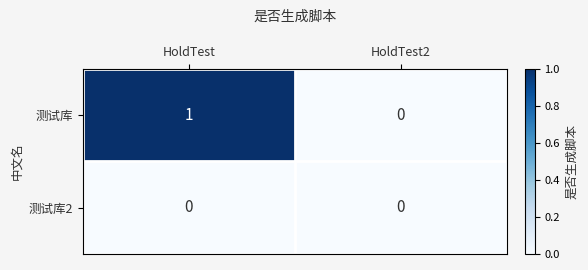

Which series has the largest range (max minus min)?

测试库